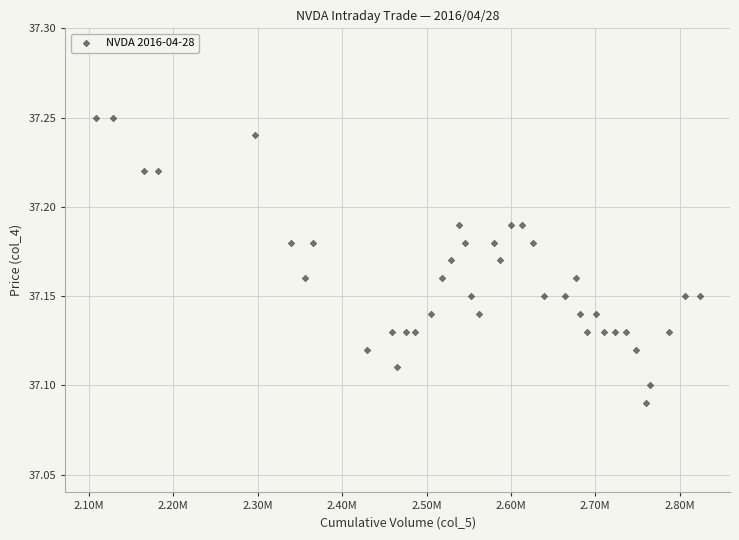

What is the range of X values (max minus min)?

716209.0